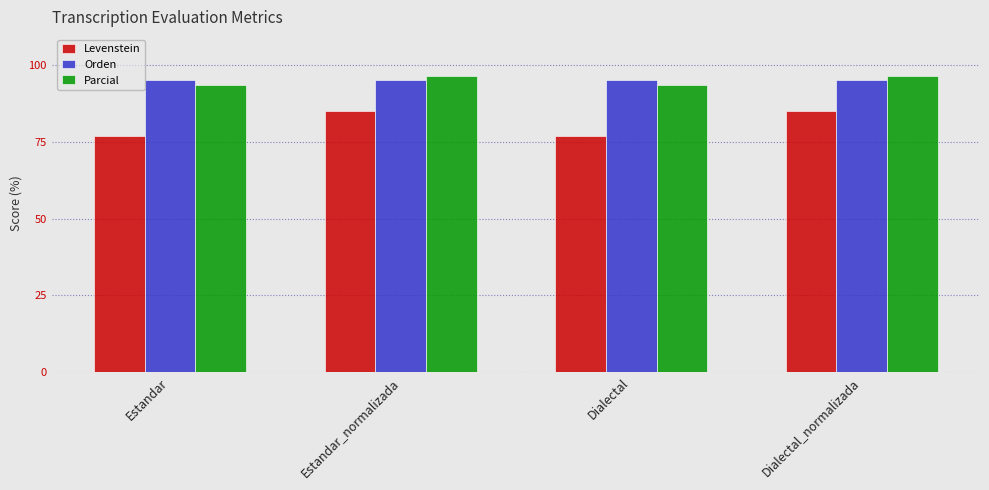

What is the minimum value shown in the chart?

76.9